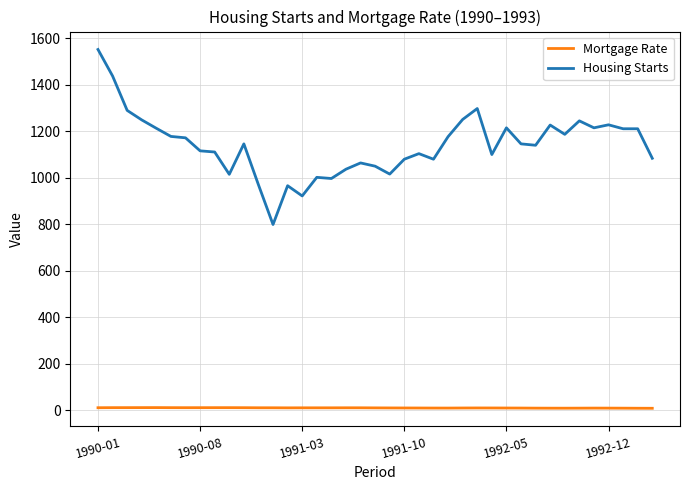

What is the sum of all Housing Starts values?

44463.0